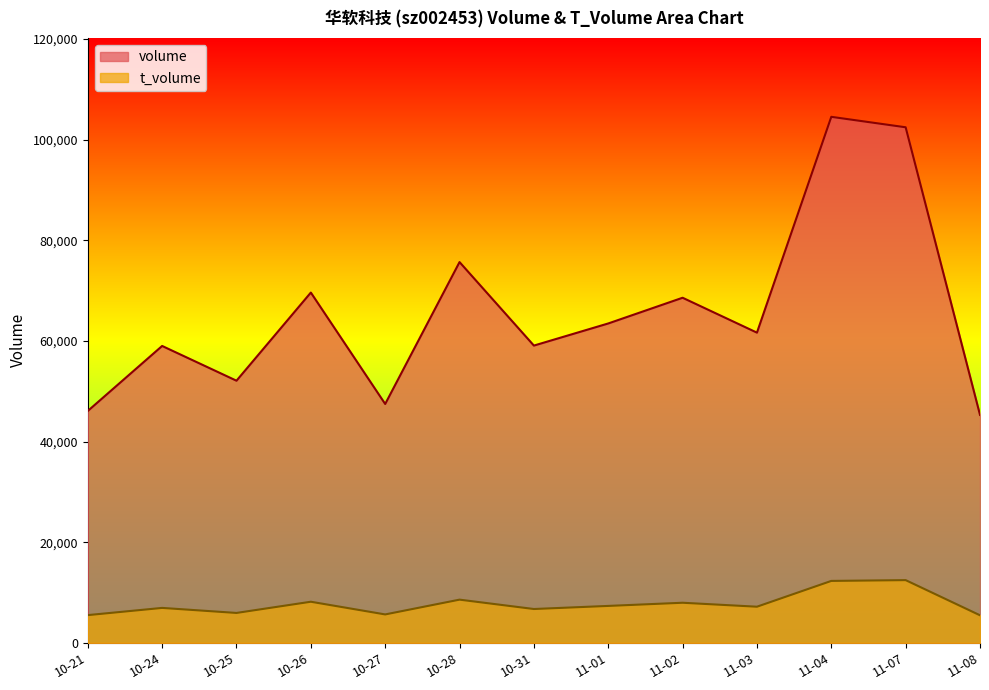

How many interior local peaks does the t_volume series have?

5